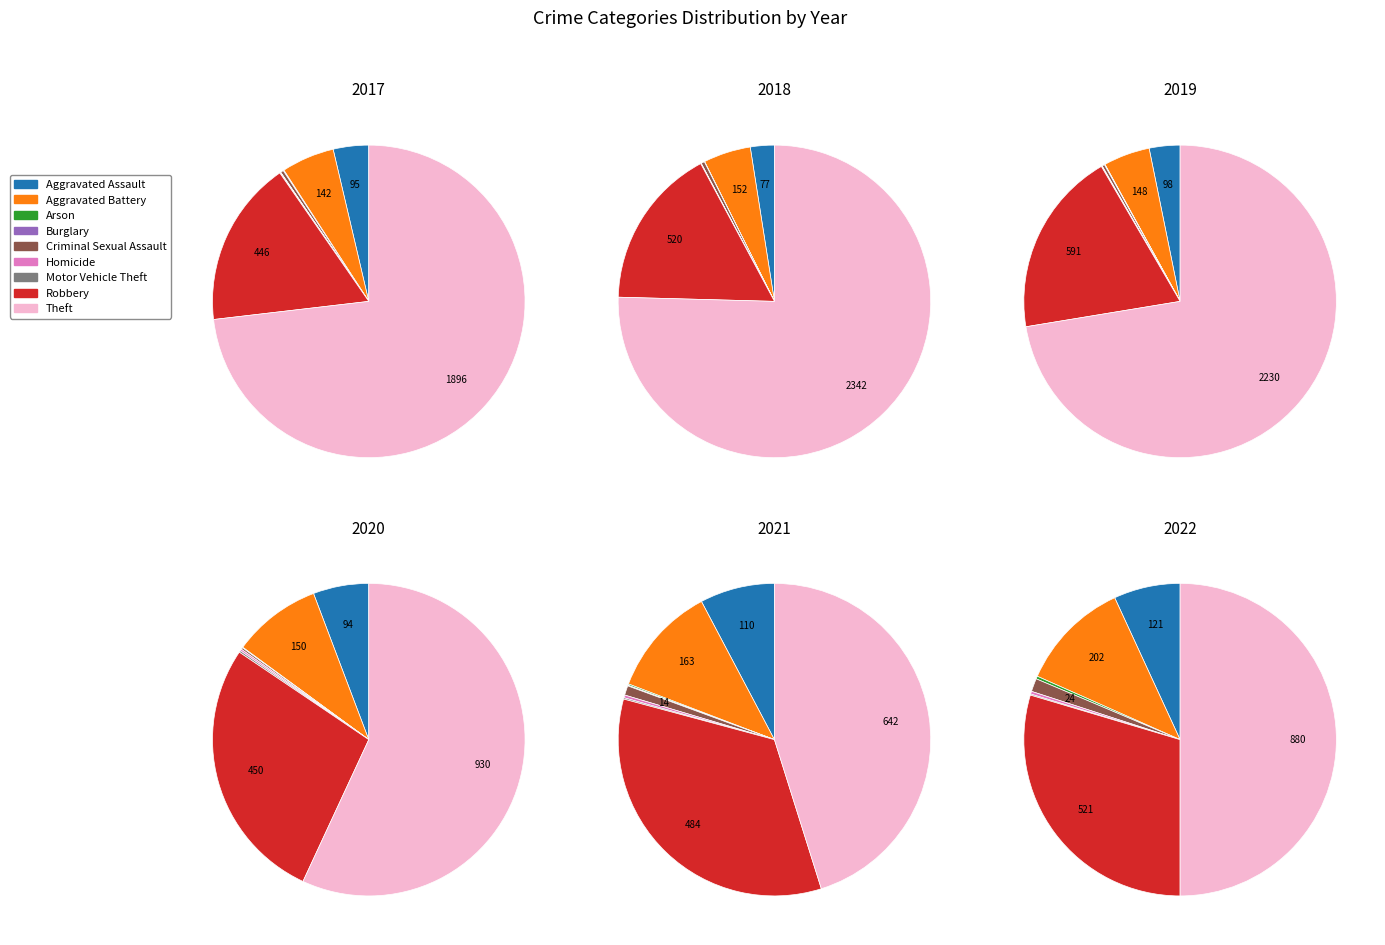

Which series has the widest spread of values?

values_2018